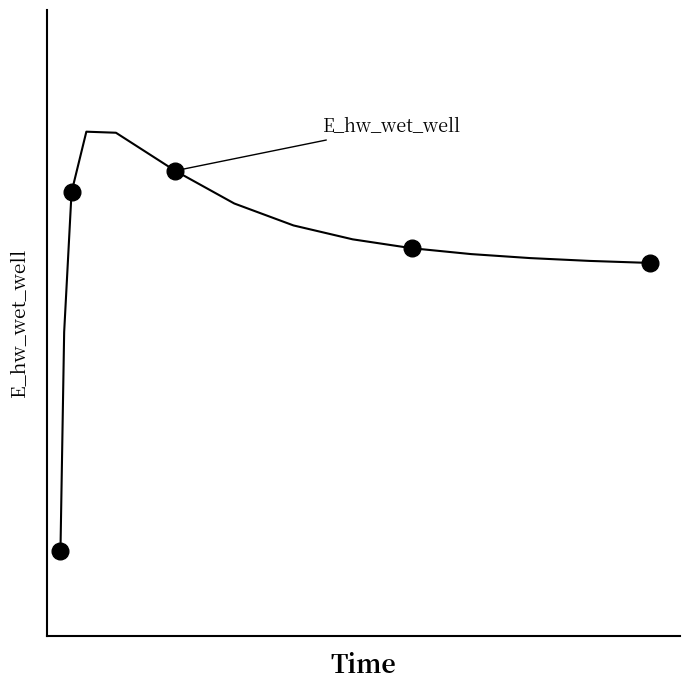

How many data points are less than 133263?

7